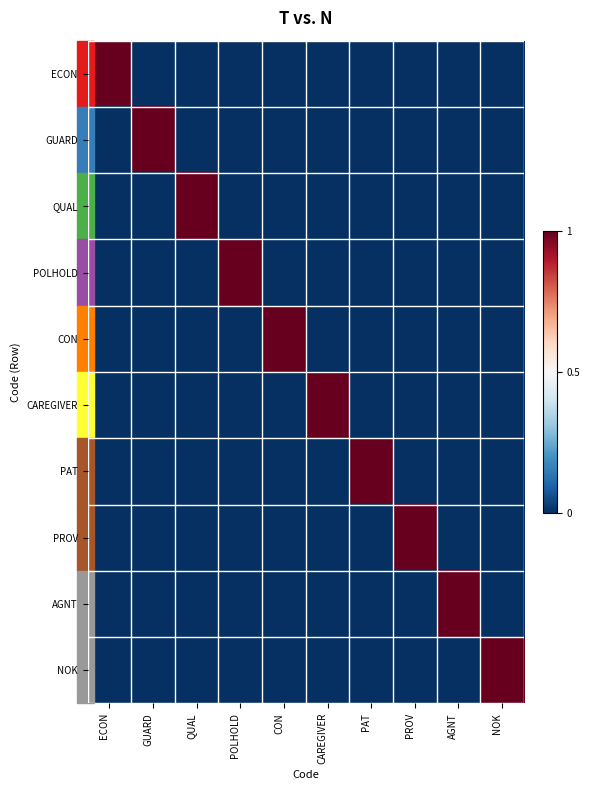

Reading left to right, list all the values displayed in this chart.

ECON: ECON=1	GUARD=0	QUAL=0	POLHOLD=0	CON=0	CAREGIVER=0	PAT=0	PROV=0	AGNT=0	NOK=0
GUARD: ECON=0	GUARD=1	QUAL=0	POLHOLD=0	CON=0	CAREGIVER=0	PAT=0	PROV=0	AGNT=0	NOK=0
QUAL: ECON=0	GUARD=0	QUAL=1	POLHOLD=0	CON=0	CAREGIVER=0	PAT=0	PROV=0	AGNT=0	NOK=0
POLHOLD: ECON=0	GUARD=0	QUAL=0	POLHOLD=1	CON=0	CAREGIVER=0	PAT=0	PROV=0	AGNT=0	NOK=0
CON: ECON=0	GUARD=0	QUAL=0	POLHOLD=0	CON=1	CAREGIVER=0	PAT=0	PROV=0	AGNT=0	NOK=0
CAREGIVER: ECON=0	GUARD=0	QUAL=0	POLHOLD=0	CON=0	CAREGIVER=1	PAT=0	PROV=0	AGNT=0	NOK=0
PAT: ECON=0	GUARD=0	QUAL=0	POLHOLD=0	CON=0	CAREGIVER=0	PAT=1	PROV=0	AGNT=0	NOK=0
PROV: ECON=0	GUARD=0	QUAL=0	POLHOLD=0	CON=0	CAREGIVER=0	PAT=0	PROV=1	AGNT=0	NOK=0
AGNT: ECON=0	GUARD=0	QUAL=0	POLHOLD=0	CON=0	CAREGIVER=0	PAT=0	PROV=0	AGNT=1	NOK=0
NOK: ECON=0	GUARD=0	QUAL=0	POLHOLD=0	CON=0	CAREGIVER=0	PAT=0	PROV=0	AGNT=0	NOK=1